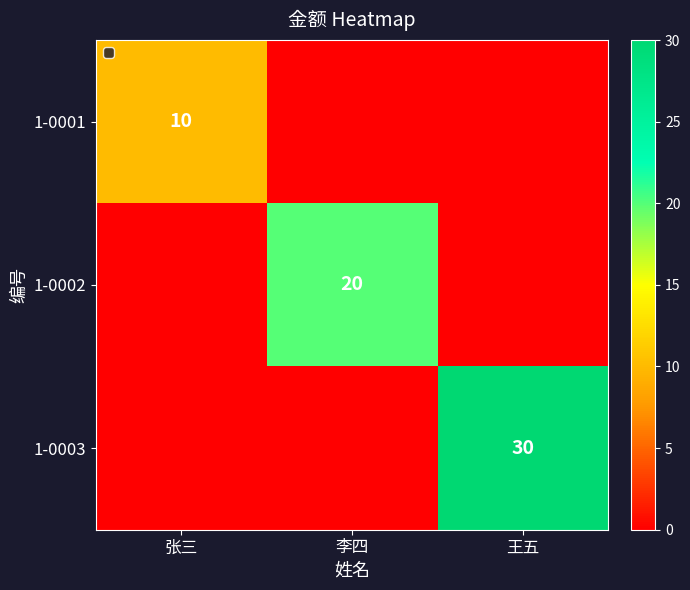

Which has a higher value, 张三 or 李四?

张三